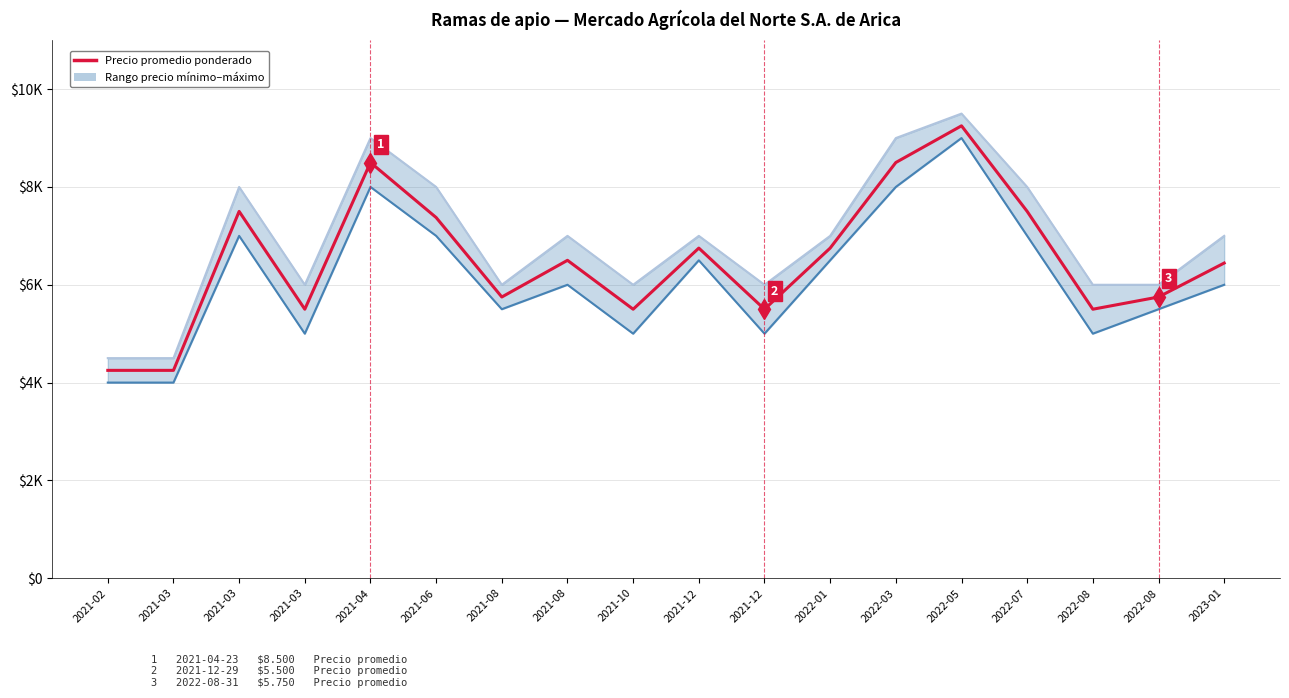

What is the difference between the Precio máximo values at 2021-08 and 2021-12?

1000